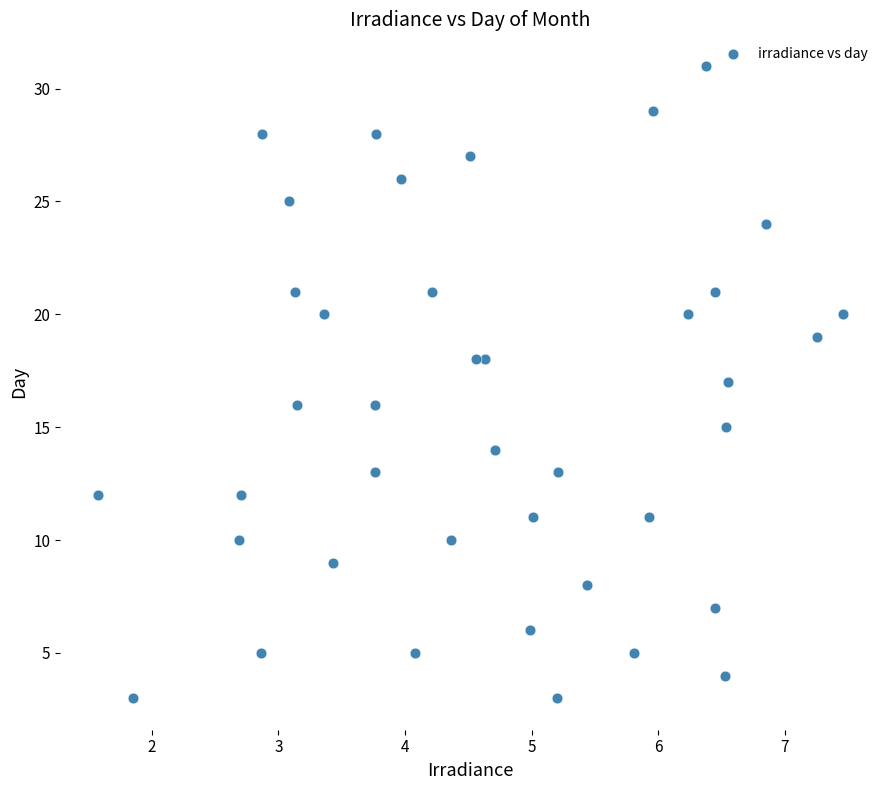

What is the range of Y values (max minus min)?

28